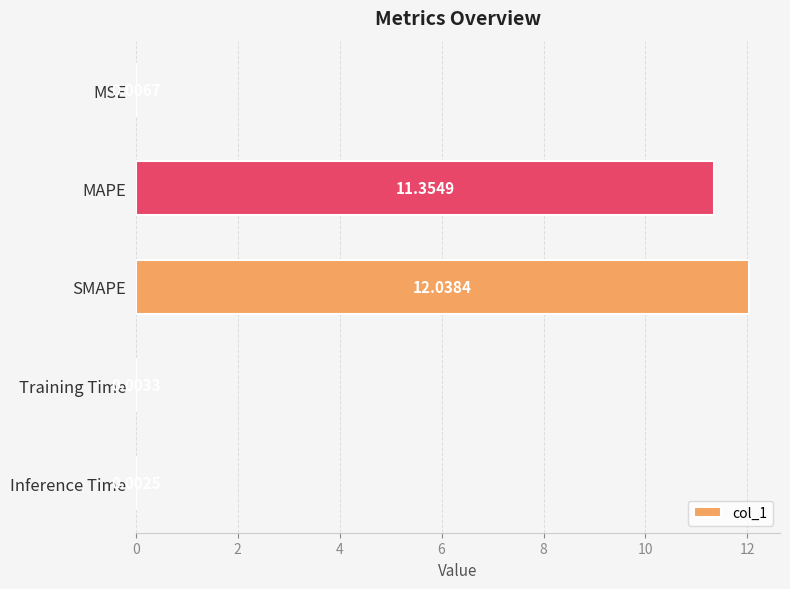

What is the sum of all values?

23.4